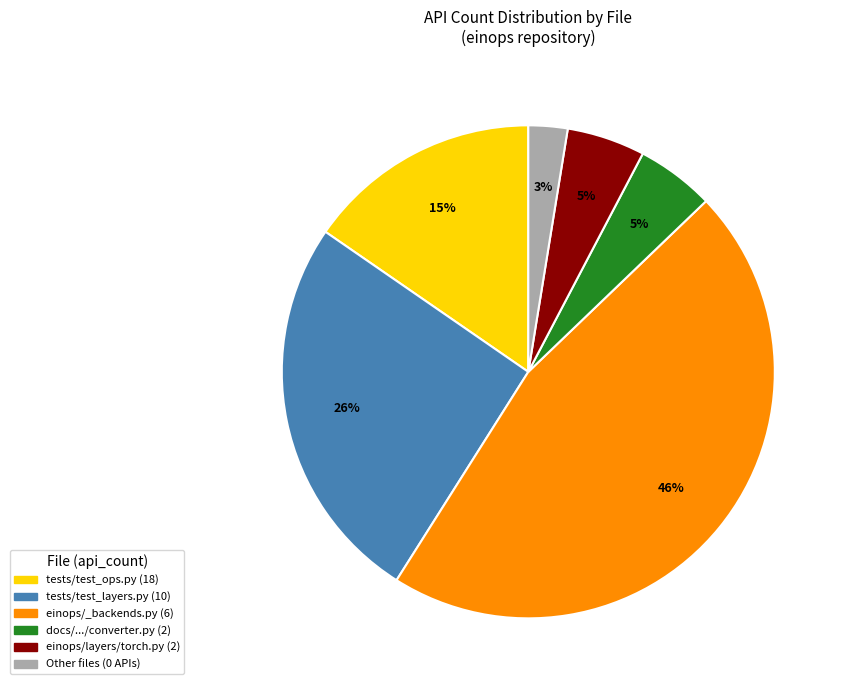

To the nearest percent, what is the average slice percentage?

17%